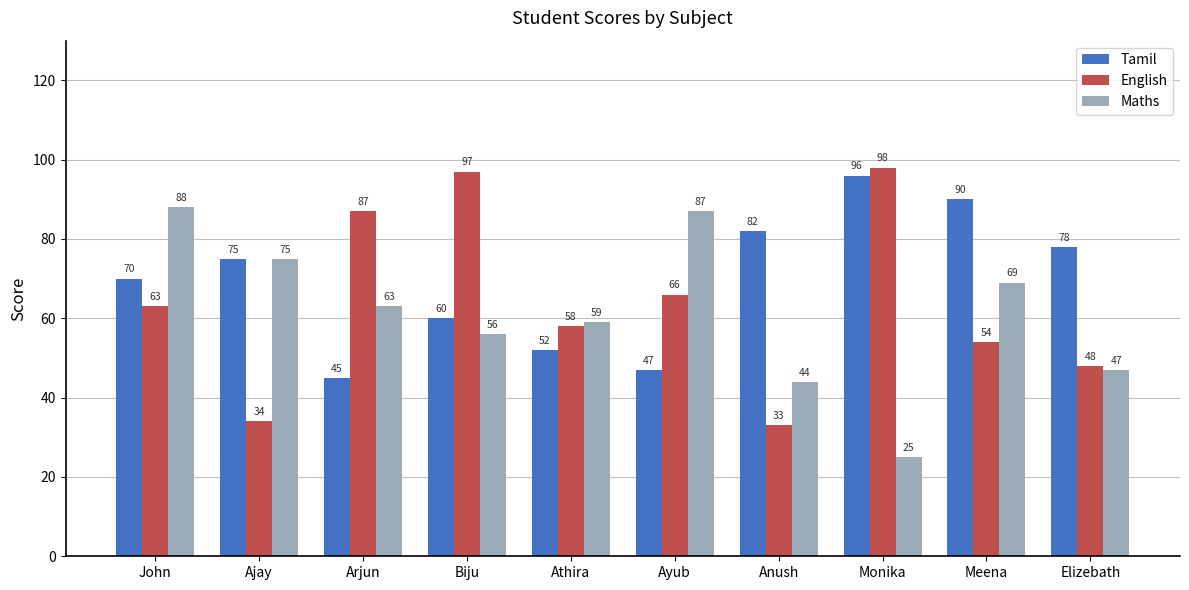

What is the label of the 3rd bar from the right?

Monika